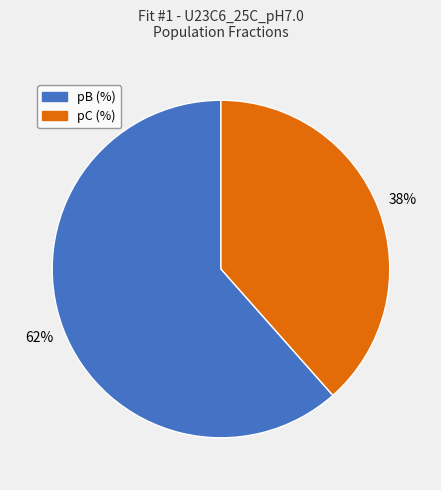

Does any single category account for the majority?

Yes